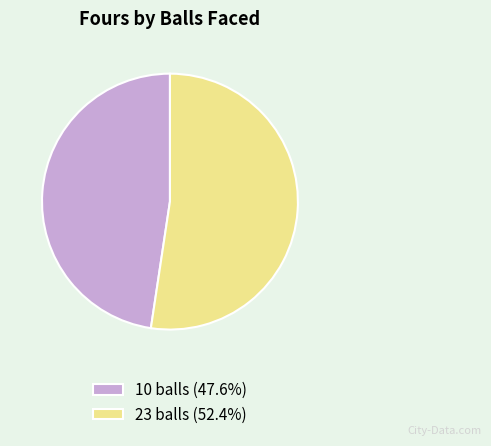

Do 10 balls and 23 balls together represent more than half of the pie?

Yes